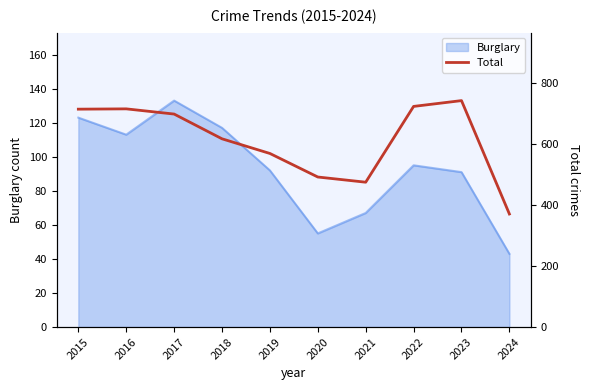

Count the number of values greater than 697.

4